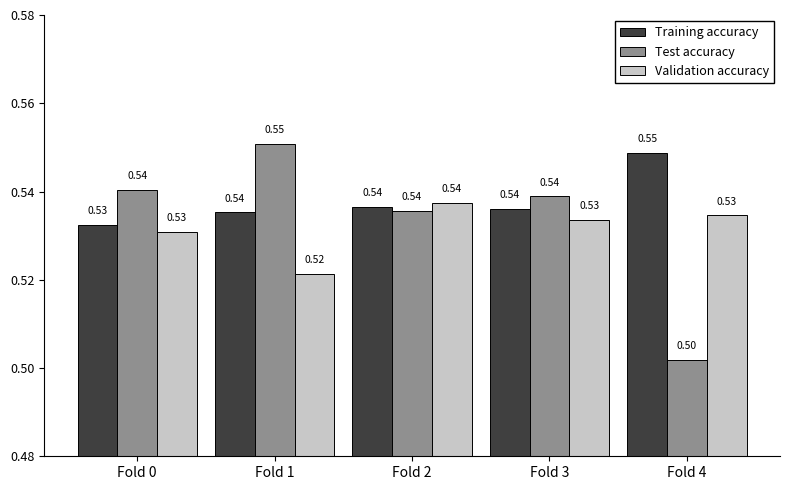

Which series changed the most between Fold 0 and Fold 3?

Training accuracy